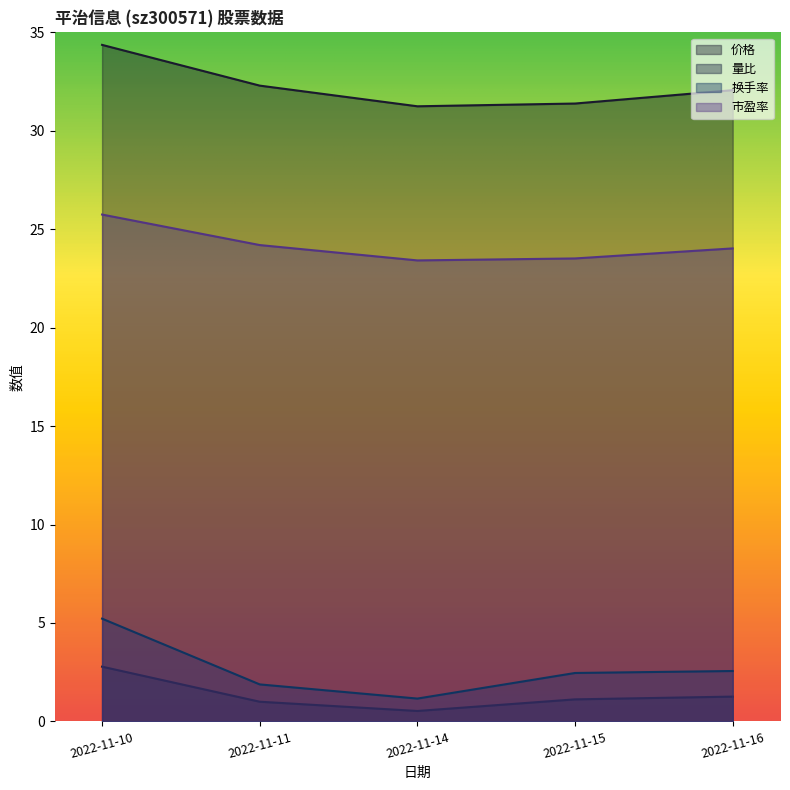

What is the maximum value for 量比?

2.8